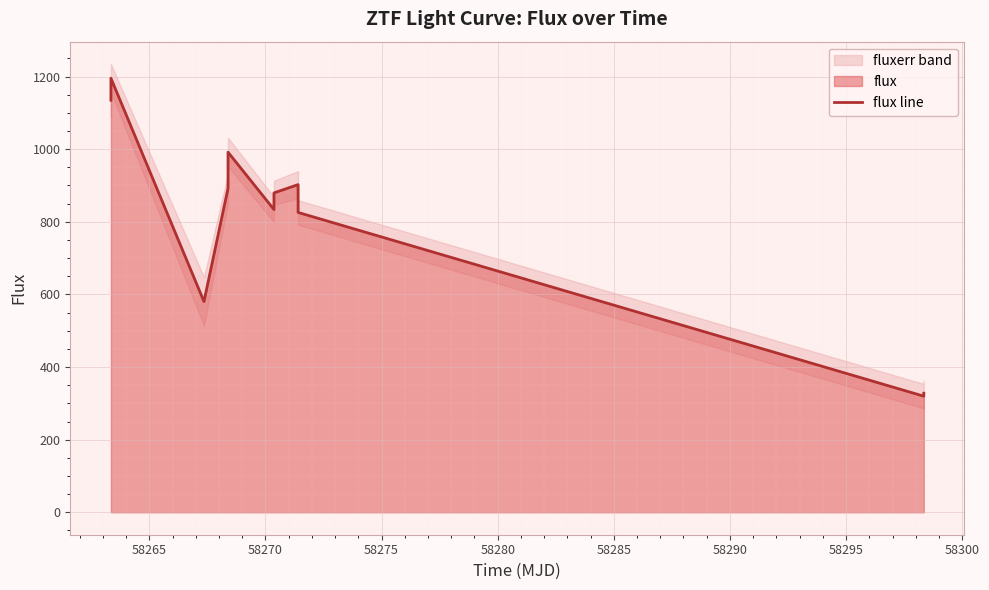

Count the number of categories in the chart.

11